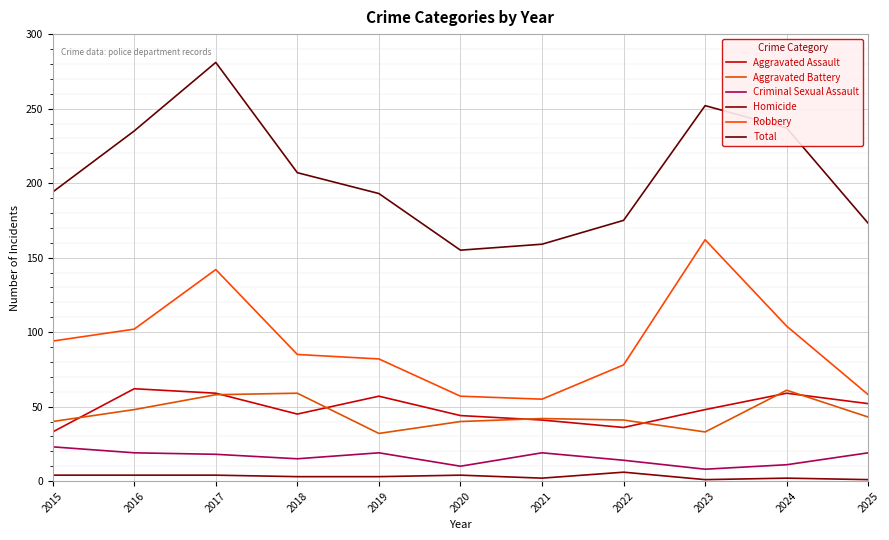

In Homicide, how many points are higher than both neighbors (excluding endpoints)?

3